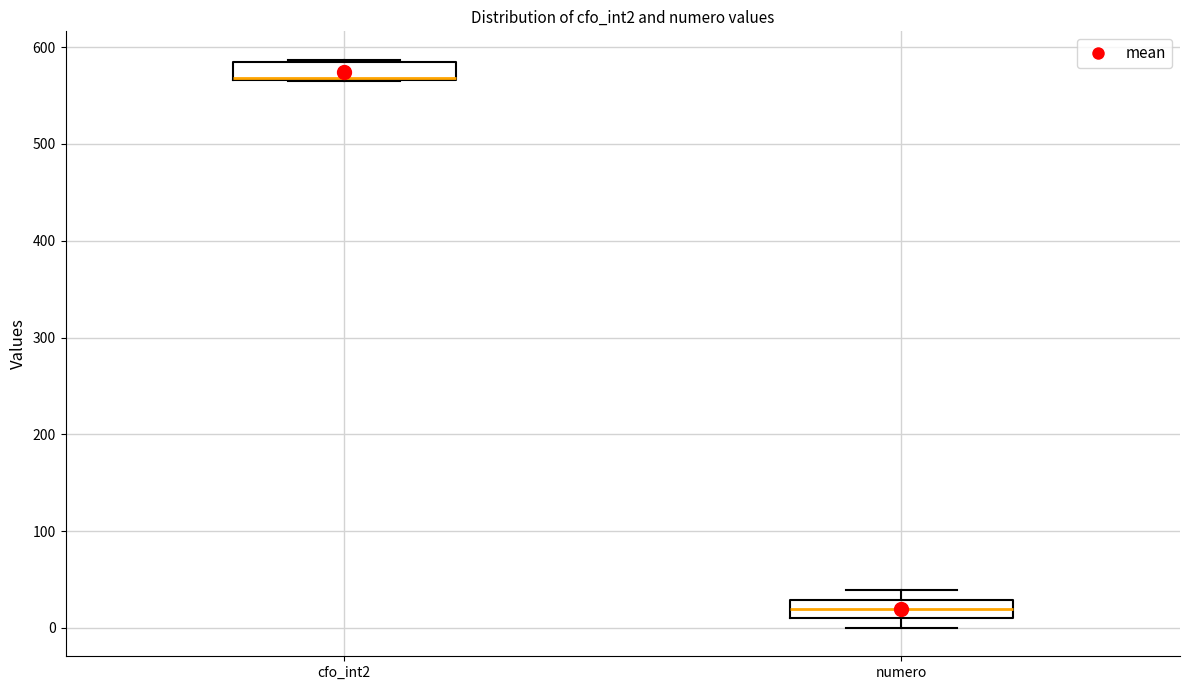

Reading left to right, transcribe this box plot: for each box, give where its median line is, the range the box spans, and where its two whiskers end, as read against the y-axis. The values are not printed on the chart, so give them approximately, as read against the axis.

cfo_int2: median 570 (drawn on the box's lower edge), box 570 to 590, whiskers 570 to 590
numero: median 20, box 10 to 30, whiskers 0 to 40